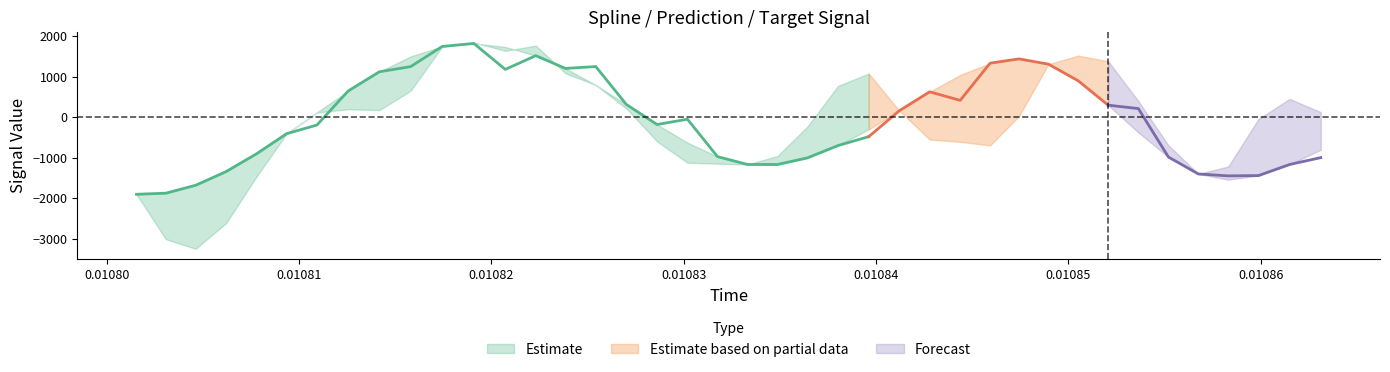

At which category does spline reach its first local peak?

11